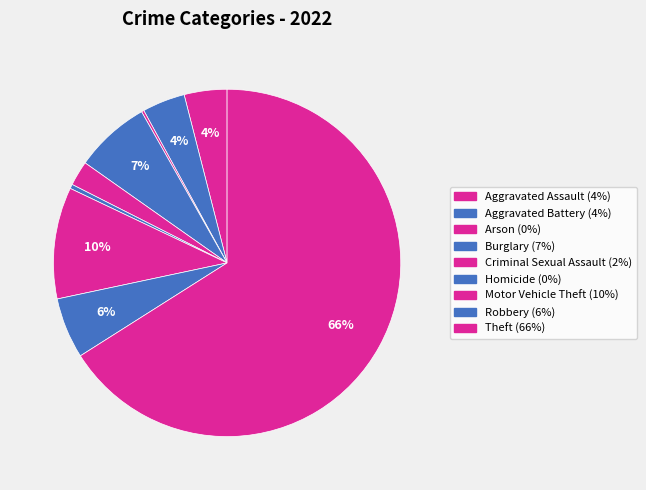

To the nearest percent, what is the average slice percentage?

11%